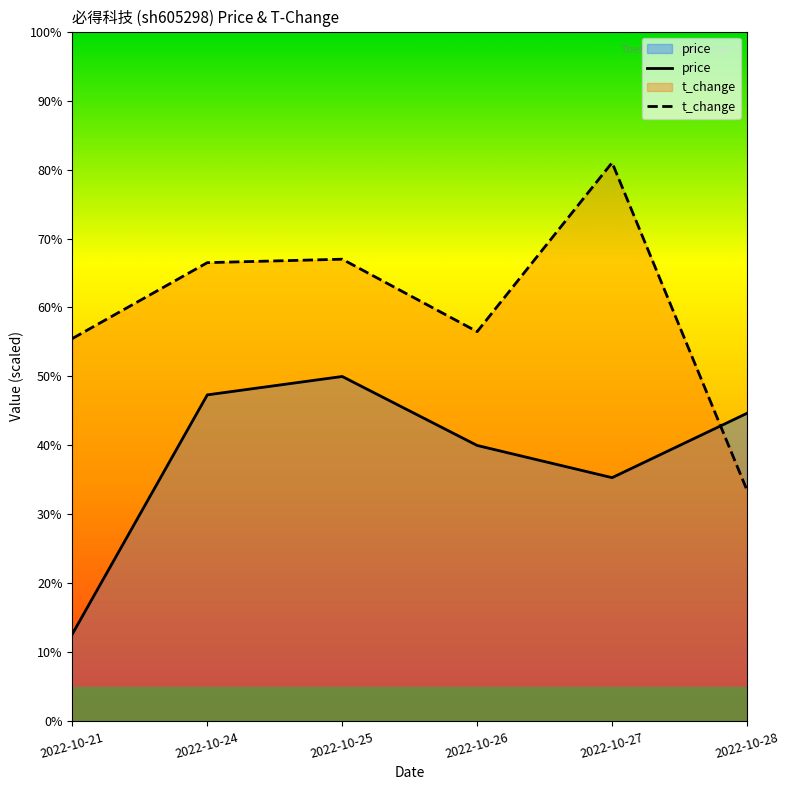

Where is the first local maximum for t_change?

2022-10-25